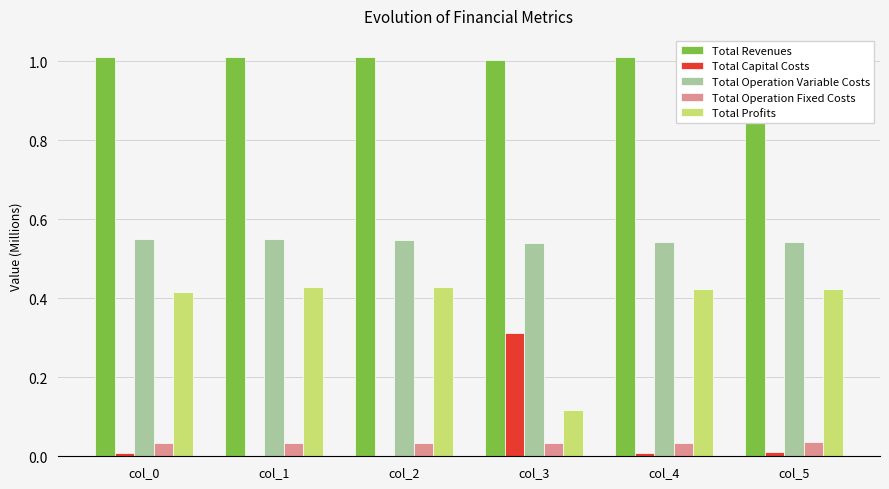

How many categories are shown in the chart?

6